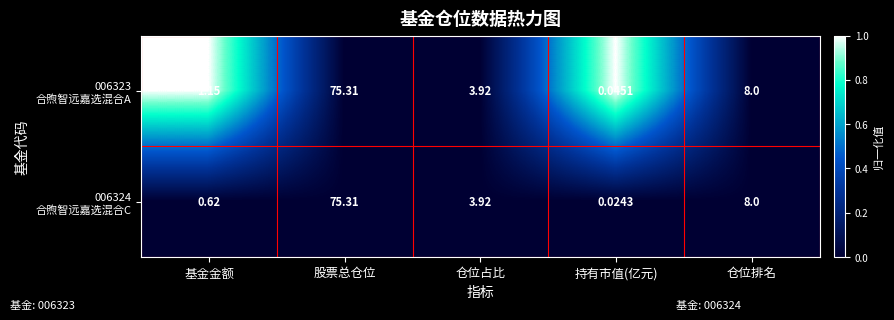

At which category does the chart reach its minimum across all series?

持有市值(亿元)